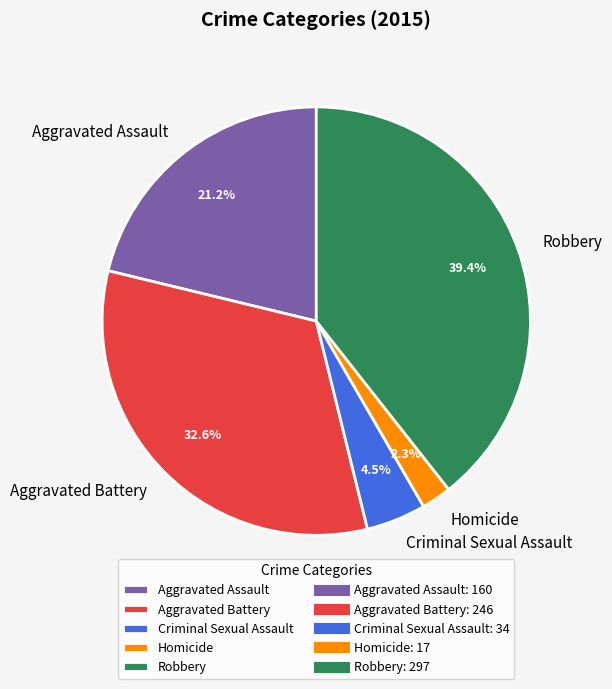

Rank the categories by value from highest to lowest.

Robbery, Aggravated Battery, Aggravated Assault, Criminal Sexual Assault, Homicide